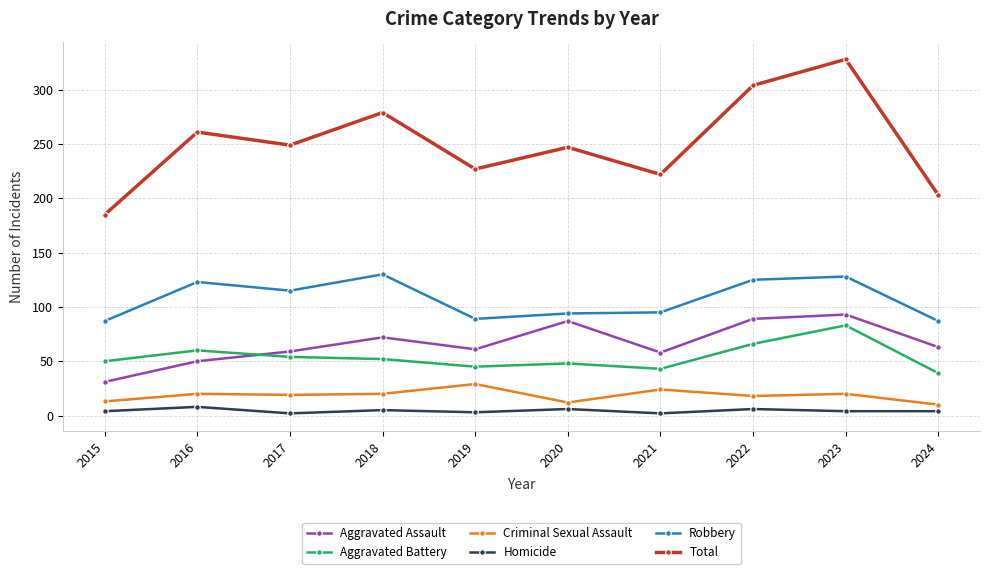

What is the difference between the maximum and minimum values in the Aggravated Assault series?

62